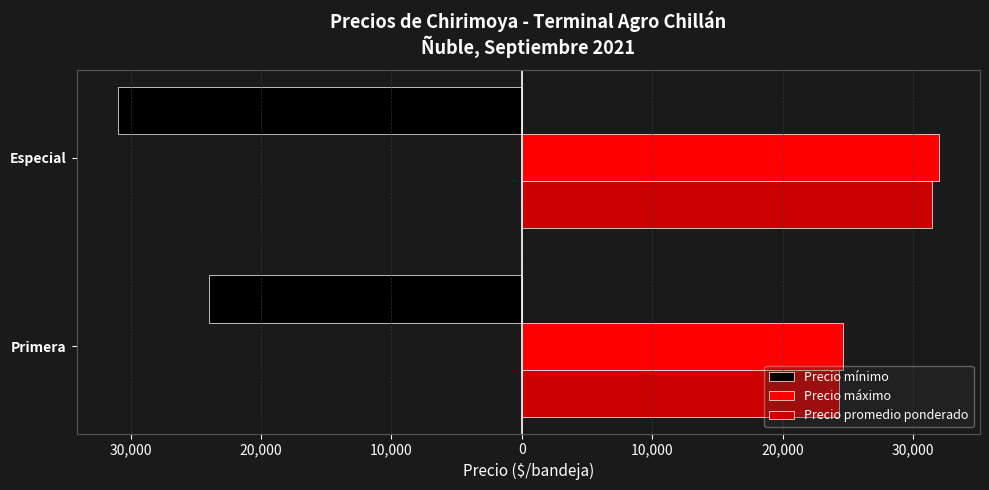

Which series has the widest spread of values?

Precio máximo